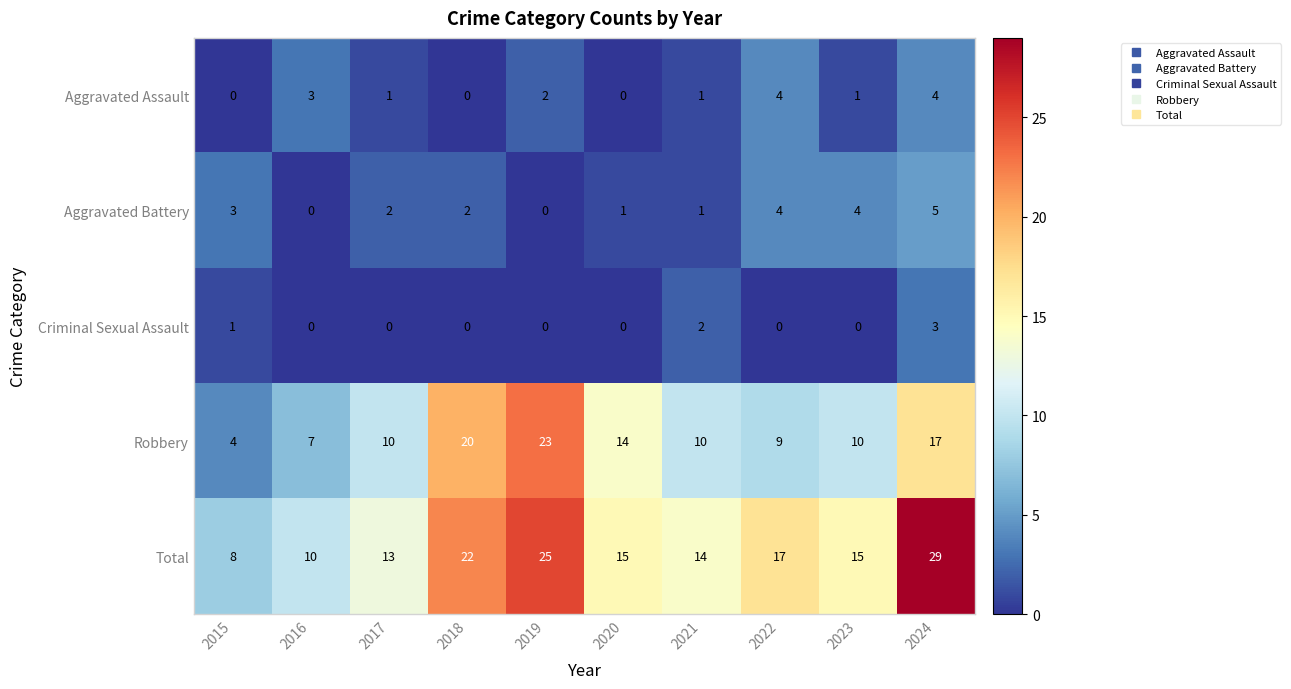

At how many categories does at least one series exceed 1?

10